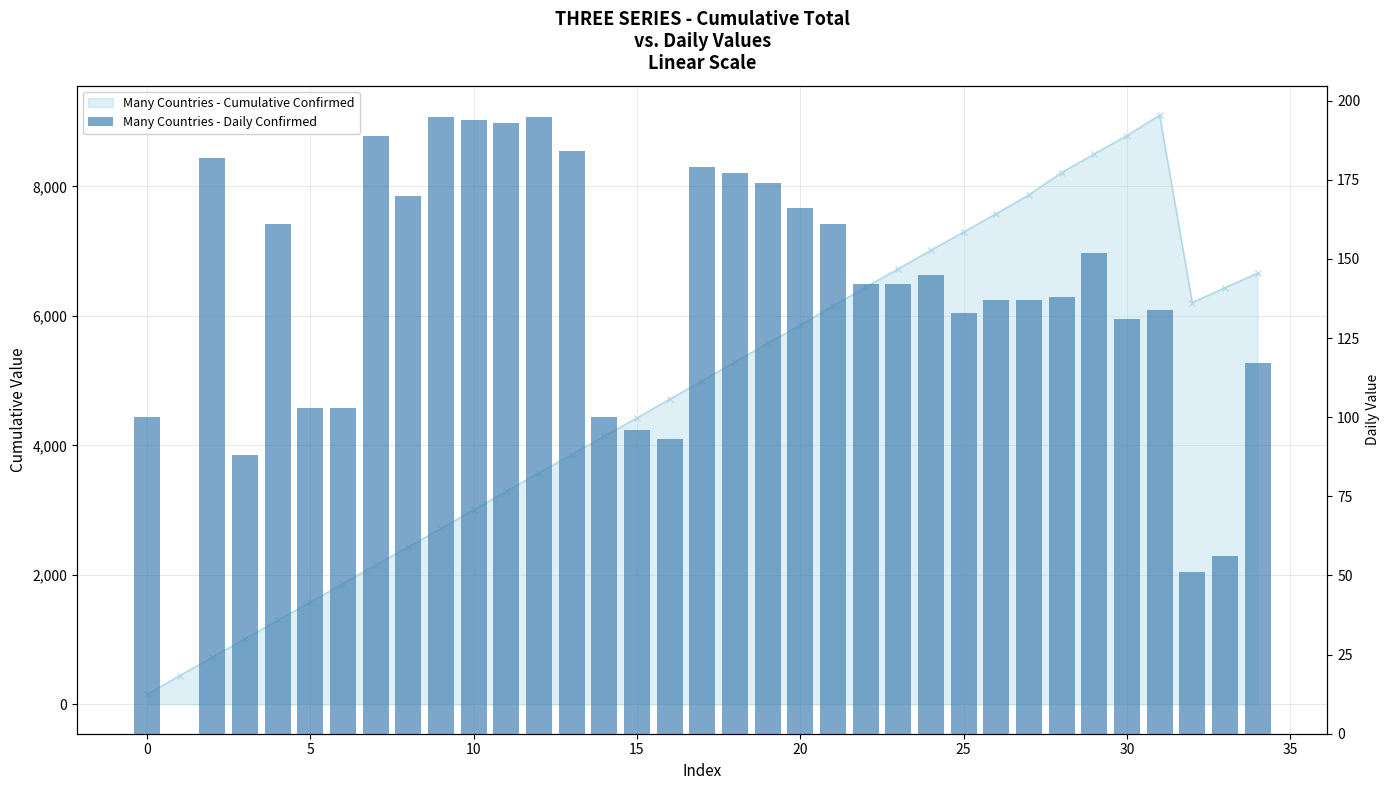

What is the sum of the values at 23 and 19?

316